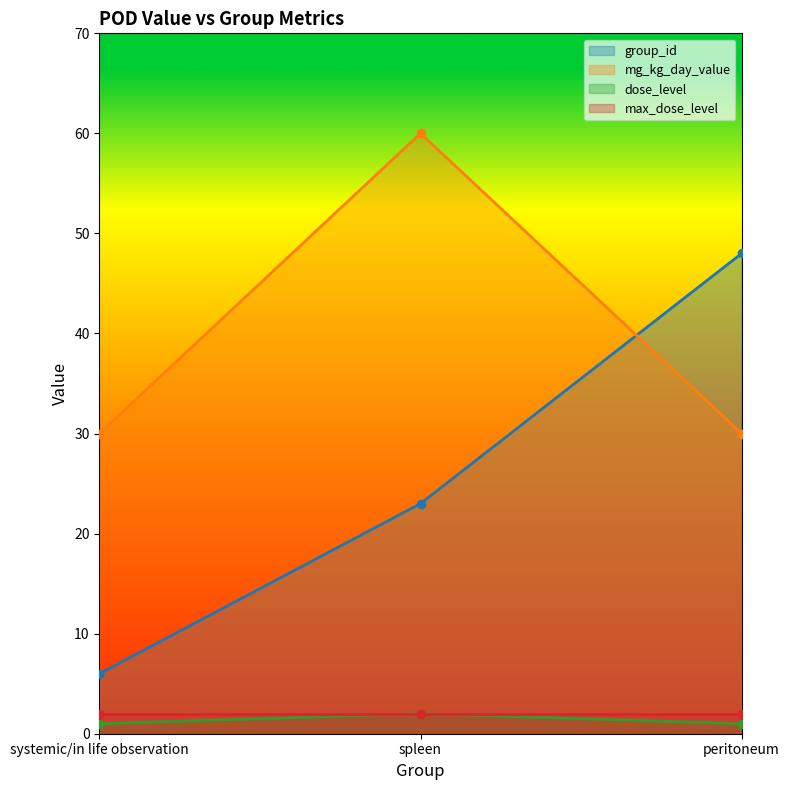

Which category has the lowest value in the group_id series?

systemic/in life observation